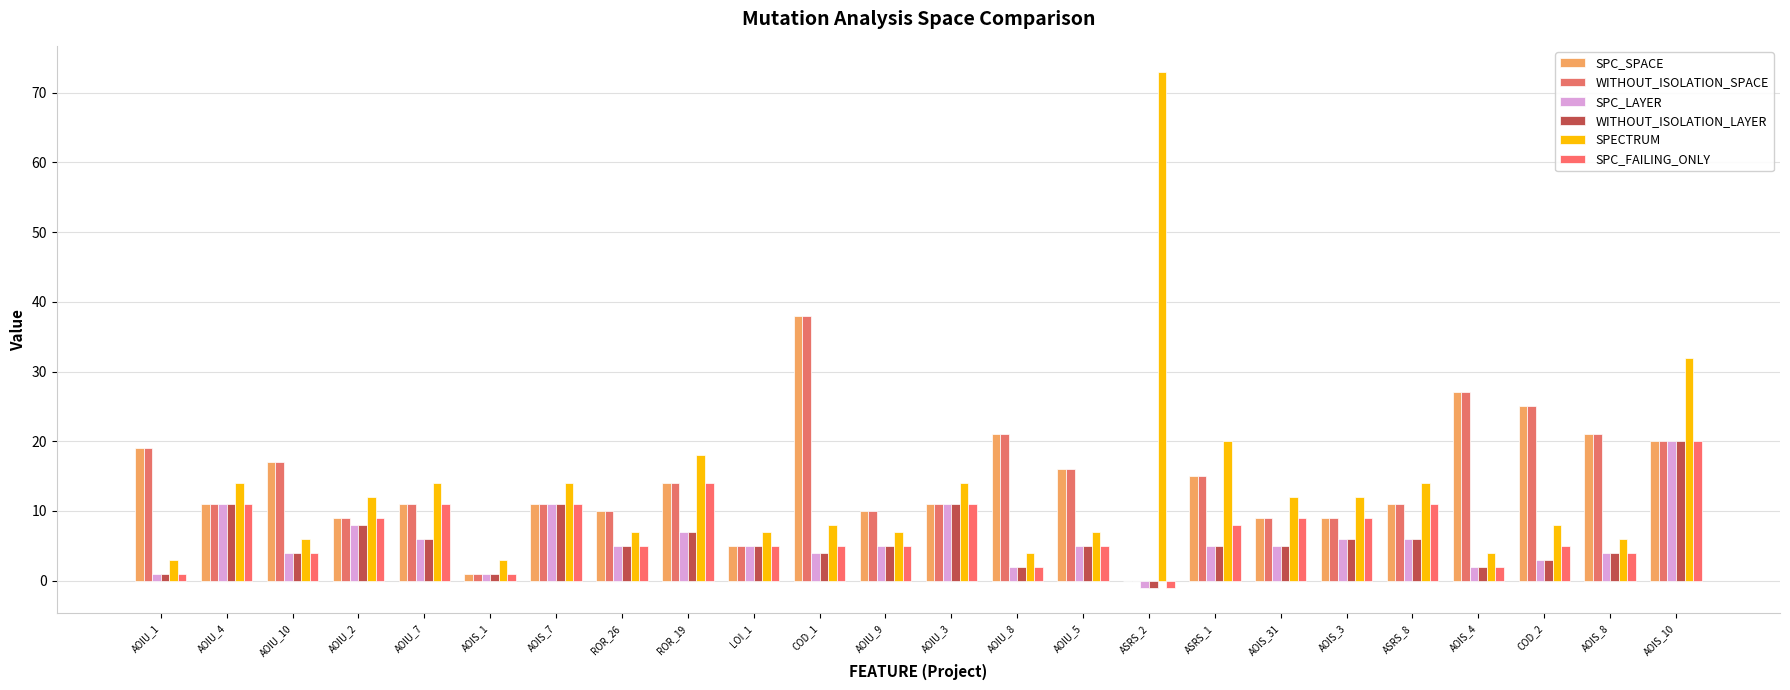

At how many categories does at least one series exceed 2?

24